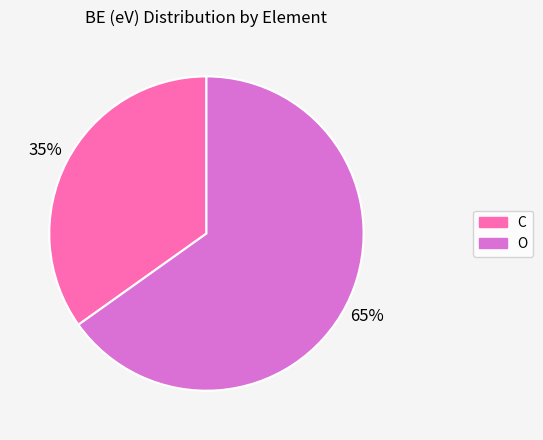

To the nearest percent, what portion does O represent?

65%